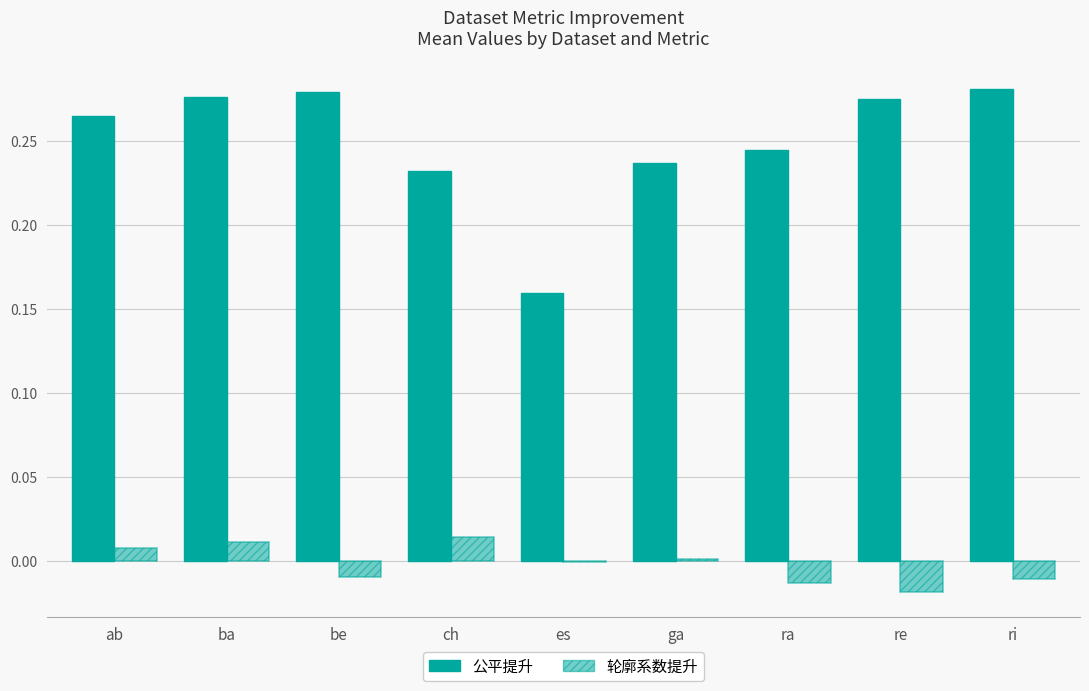

What is the total value across all series at ab?

0.3